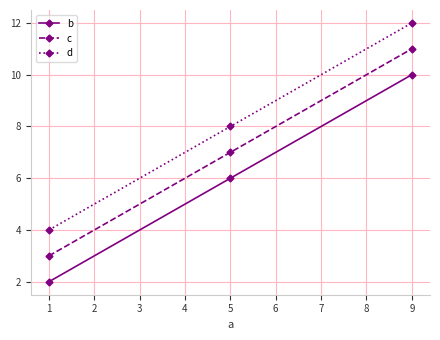

The value of d at 1 is 4. True or false?

True